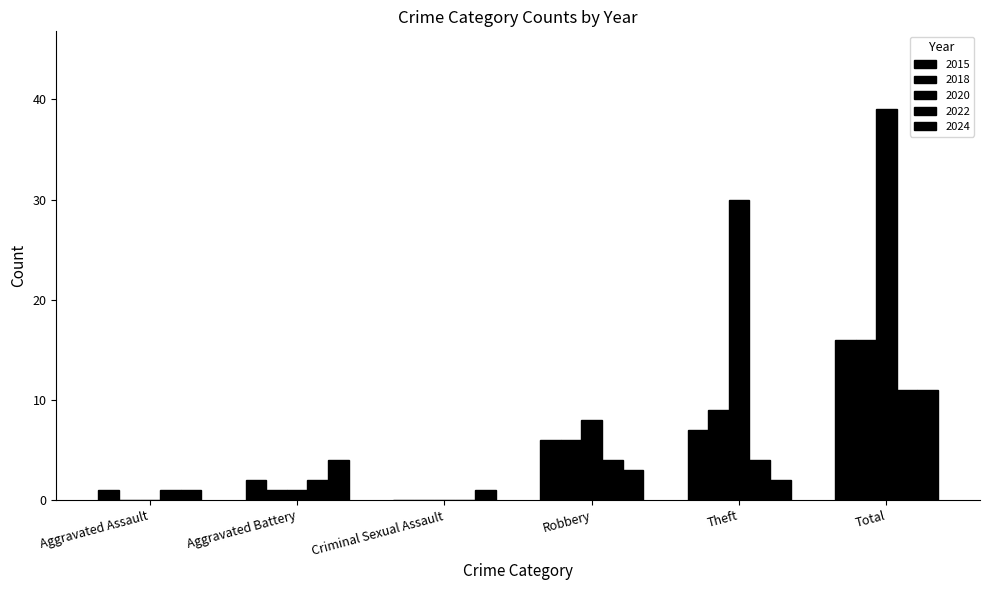

Are the bars grouped side by side (vs. stacked)?

Yes